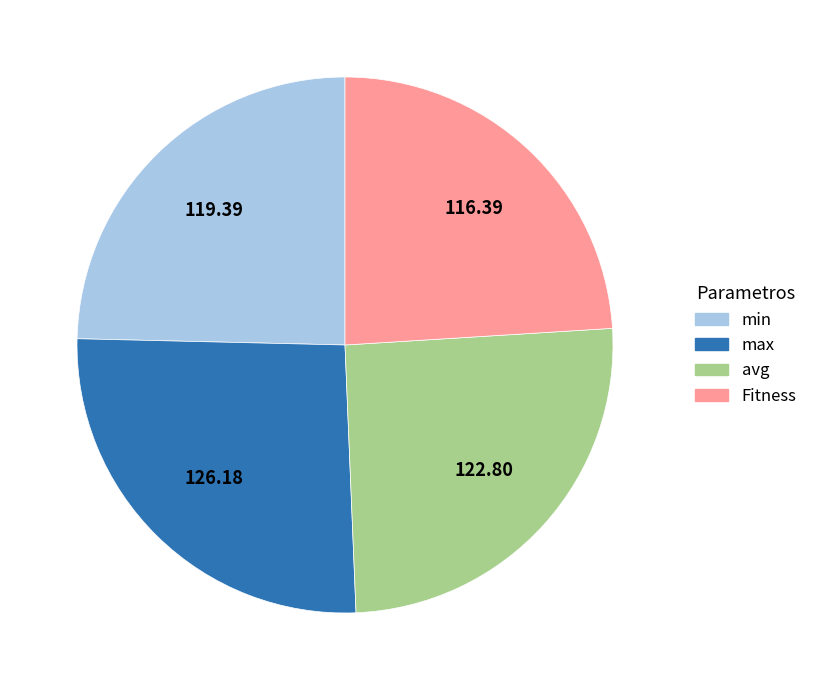

Is there any slice that represents more than half of the pie?

No